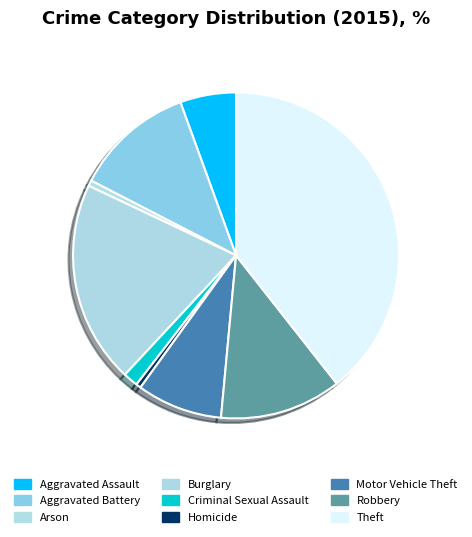

To the nearest percent, what is the combined percentage of Aggravated Battery and Motor Vehicle Theft?

20%